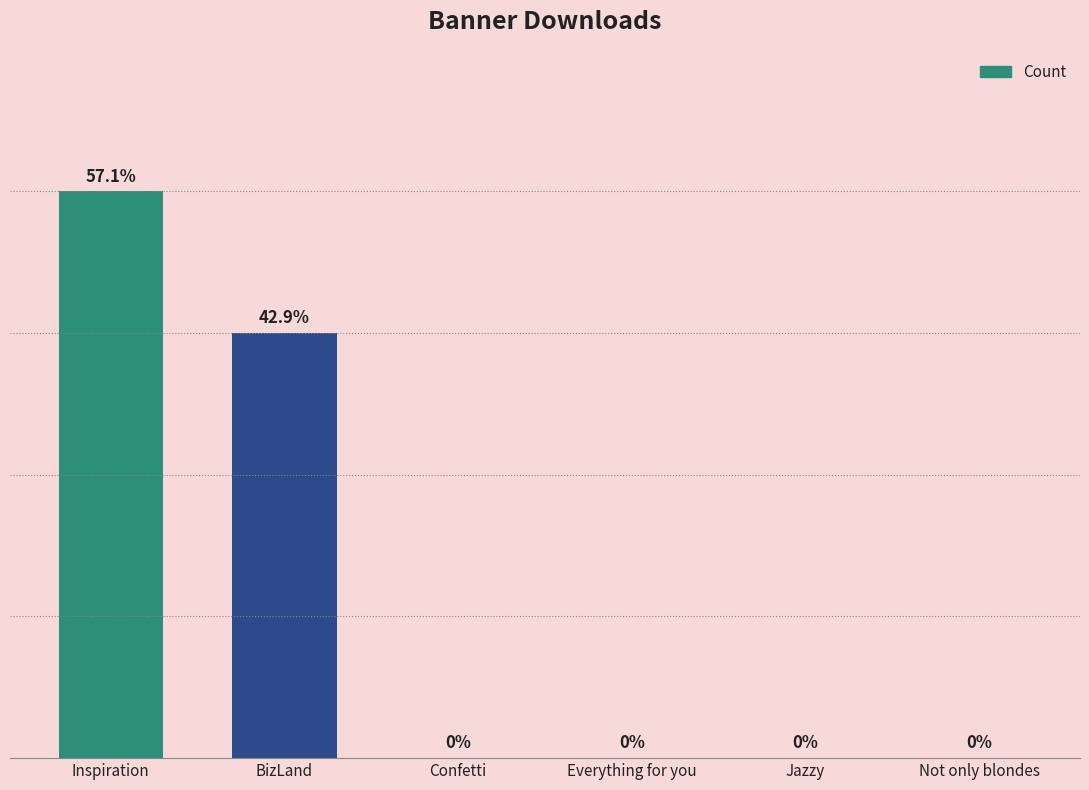

Which has a higher value, Inspiration or Everything for you?

Inspiration